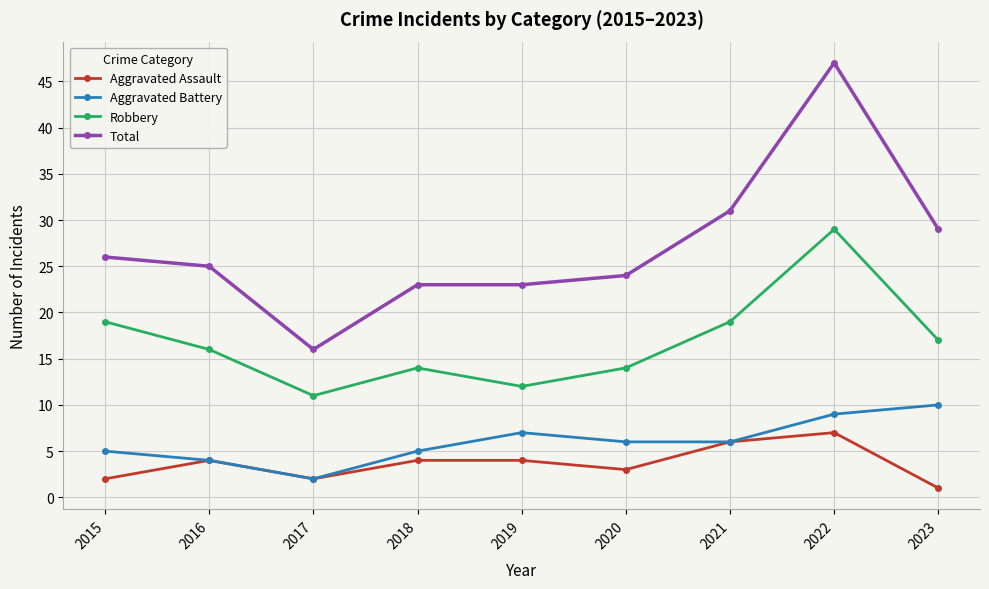

Which series changed the most between 2019 and 2022?

Total